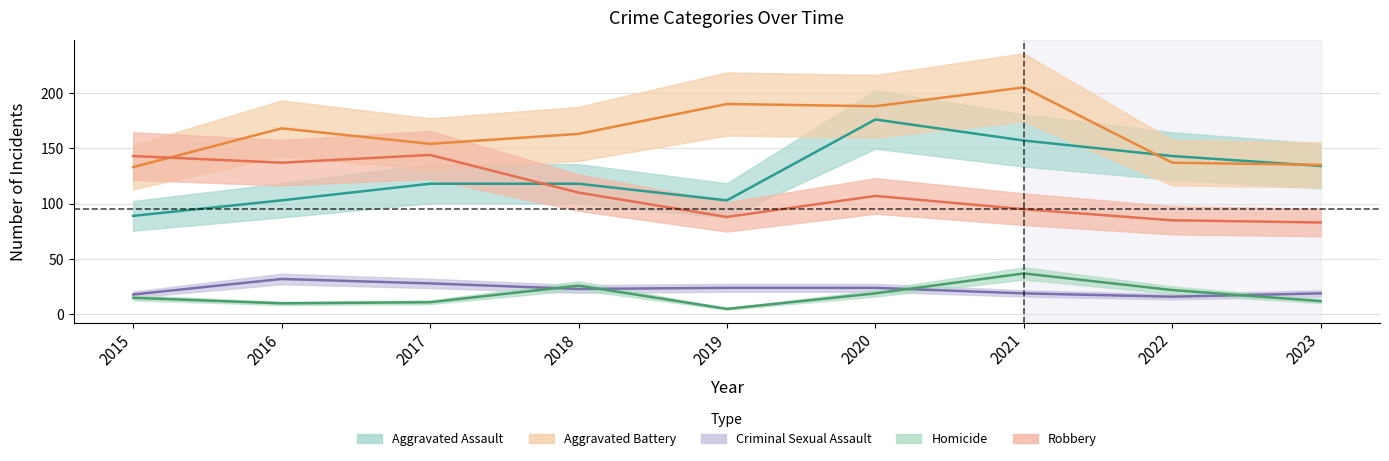

What is the difference between the Criminal Sexual Assault values at 2022 and 2017?

12